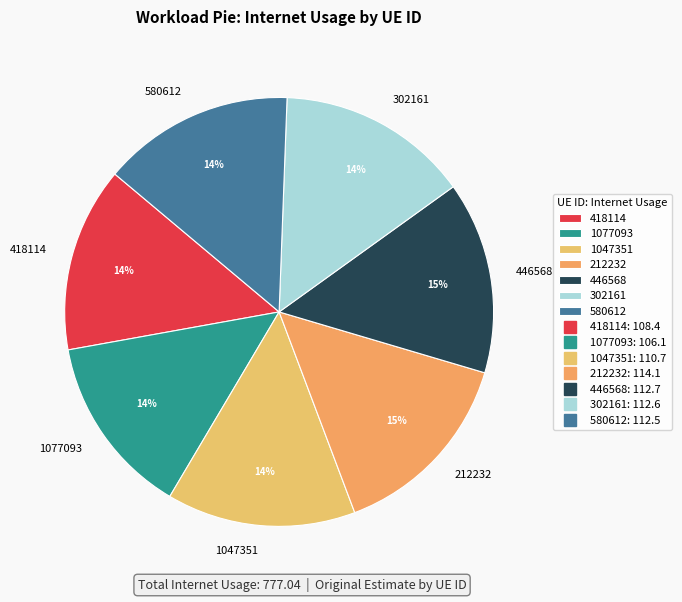

To the nearest percent, what percentage of the pie is 302161?

14%